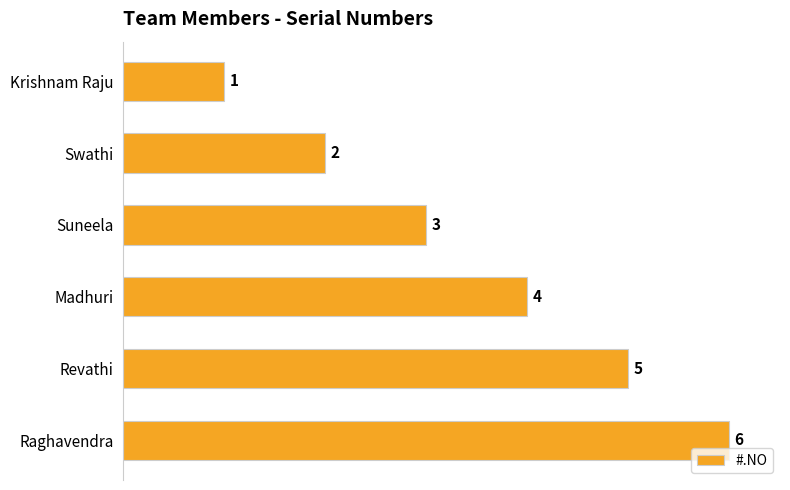

What value does the data have at Revathi?

5